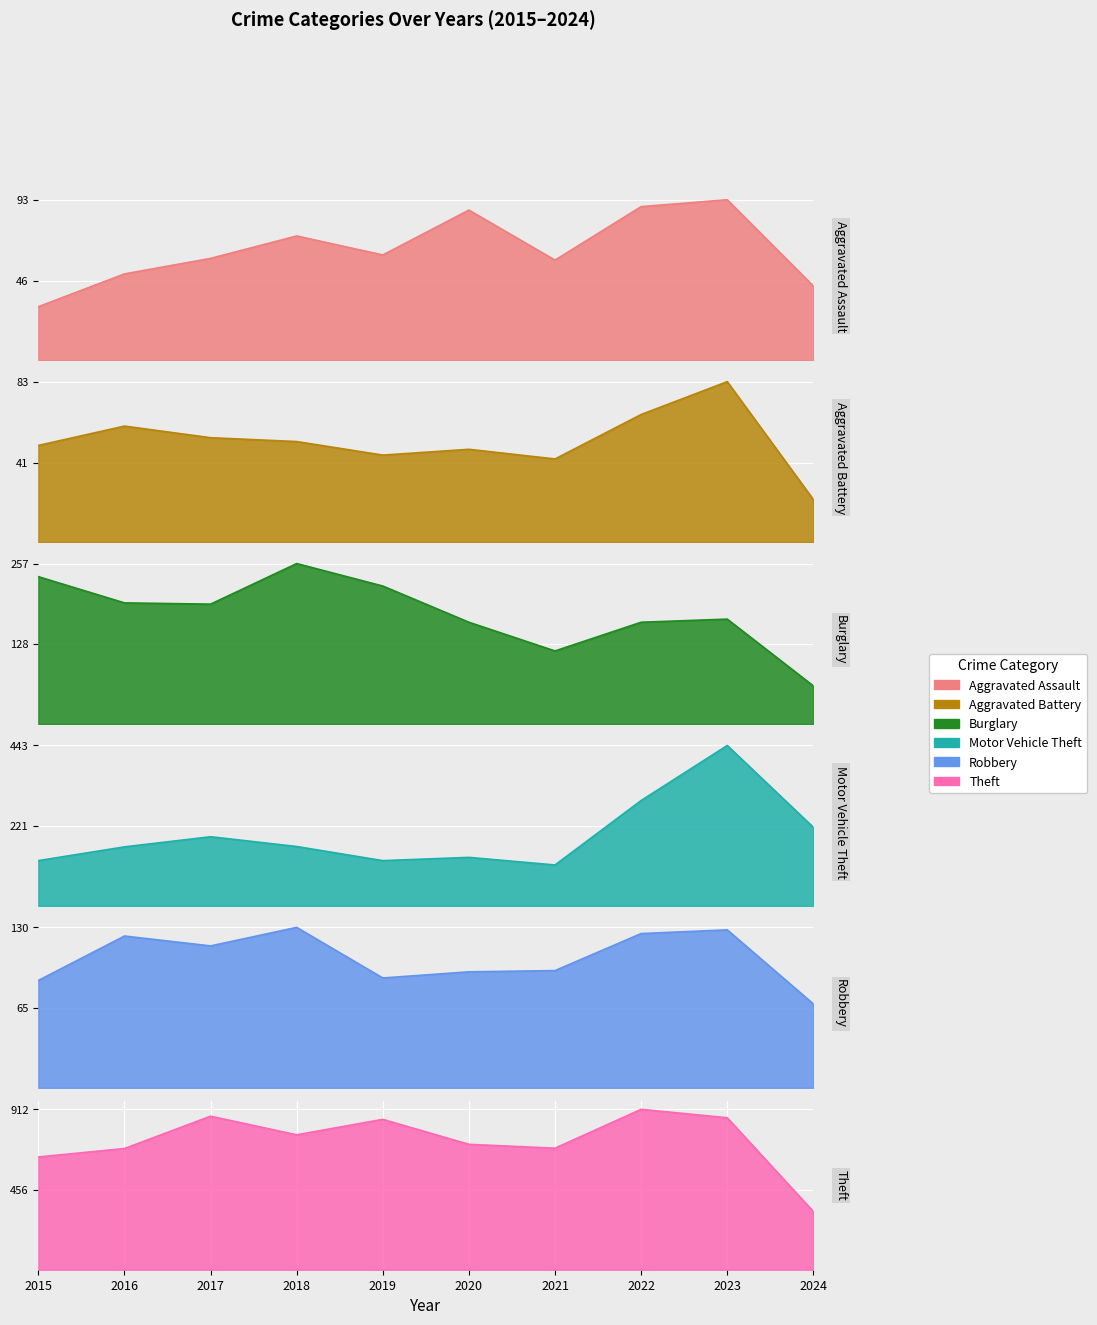

How many series are shown in this chart?

6